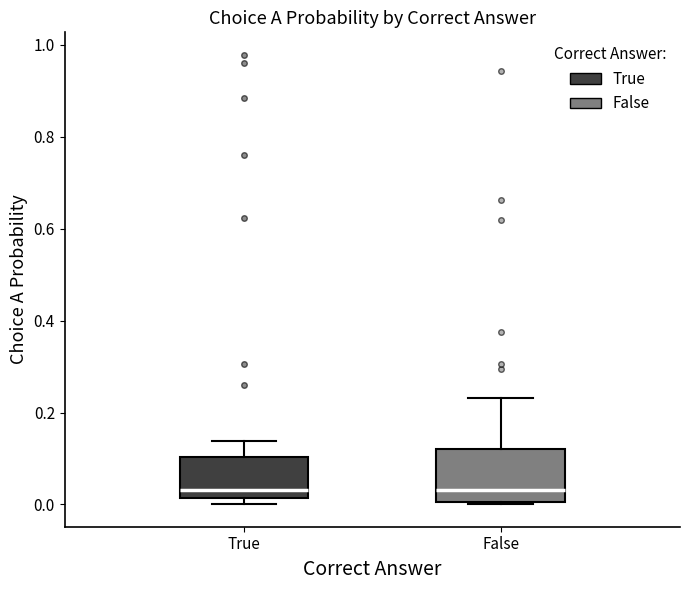

Reading left to right, transcribe this box plot: for each box, give where its median line is, the range the box spans, and where its two whiskers end, as read against the y-axis. The values are not printed on the chart, so give them approximately, as read against the axis.

True: median 0.04, box 0.02 to 0.10, whiskers 0.00 to 0.14
False: median 0.04, box 0.00 to 0.12, whiskers 0.00 to 0.24